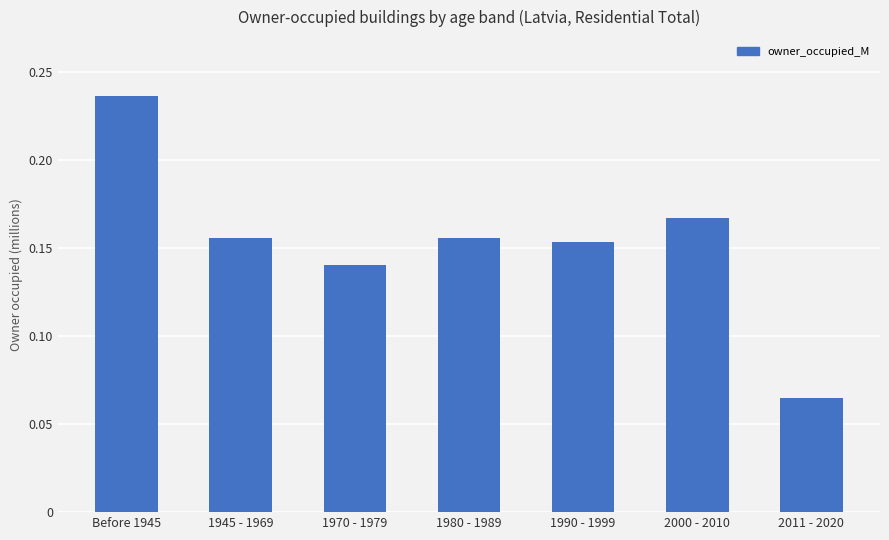

Which category has the lowest value across all series?

2011 - 2020